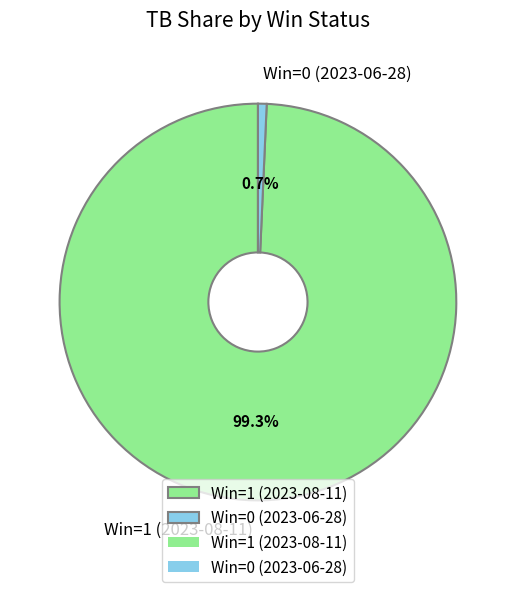

Is there a majority slice in this chart?

Yes